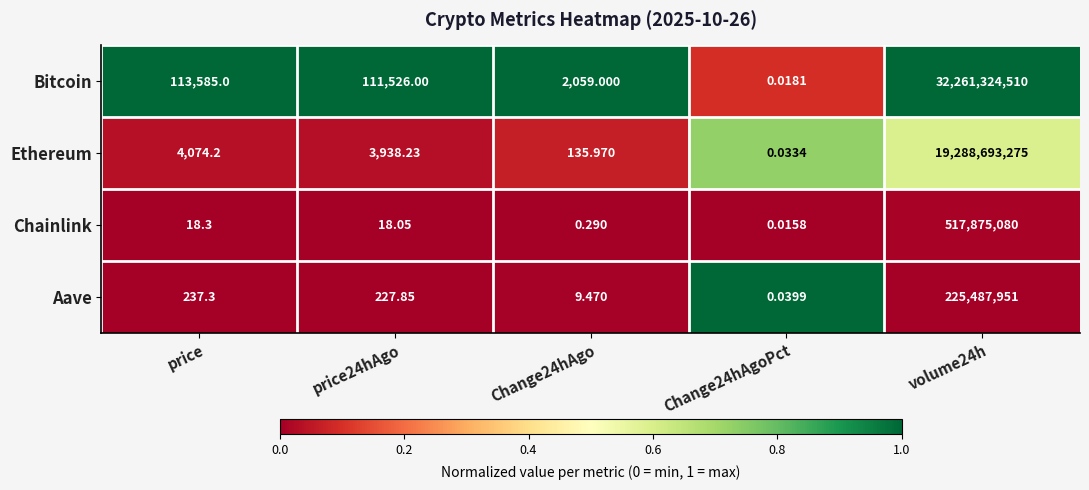

Between Change24hAgoPct and volume24h, which series saw the biggest shift?

Bitcoin